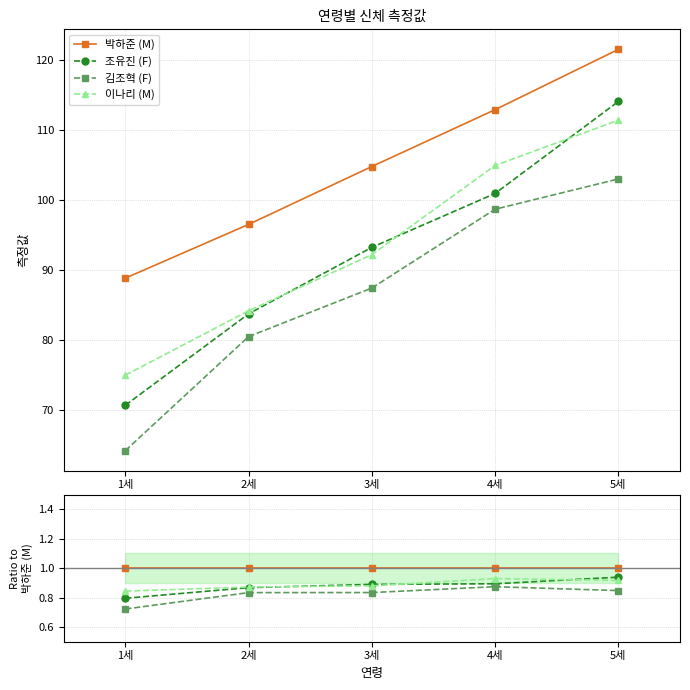

Is this an area chart (filled region under the line)?

No